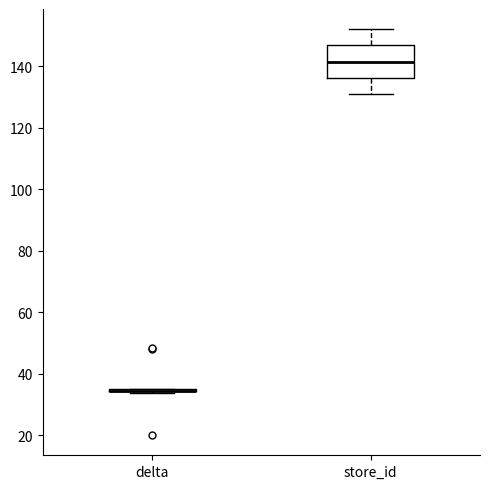

Where does the median line of the box for store_id sit on the y-axis? The values are not printed on the chart, so give them approximately, as read against the axis.

142